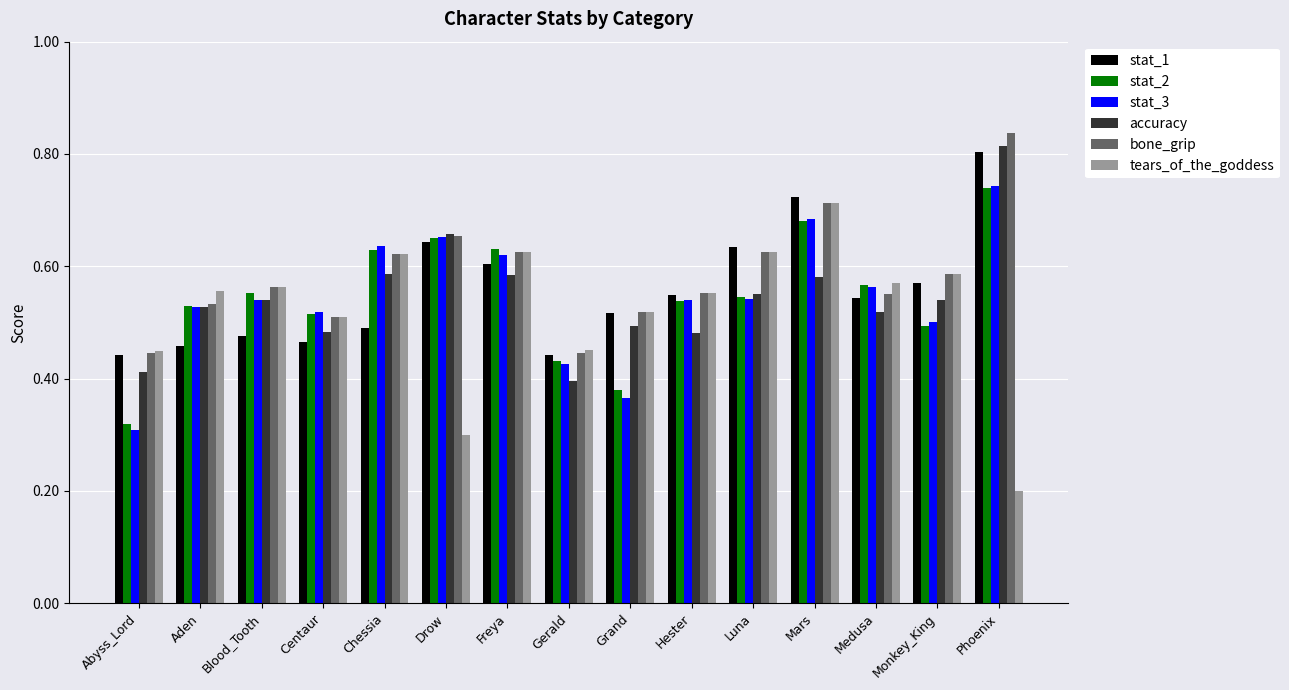

Which category has the lowest value across all series?

Phoenix